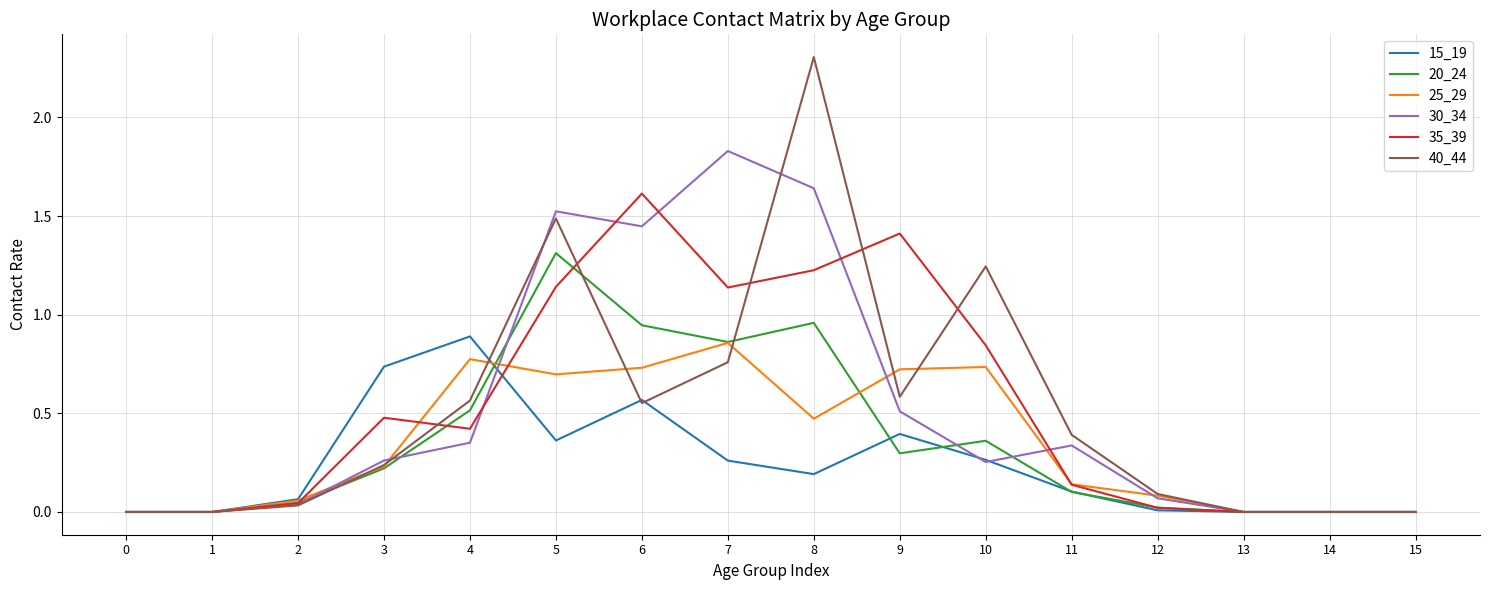

Is it true that 35_39 equals 0.5 at 3?

True